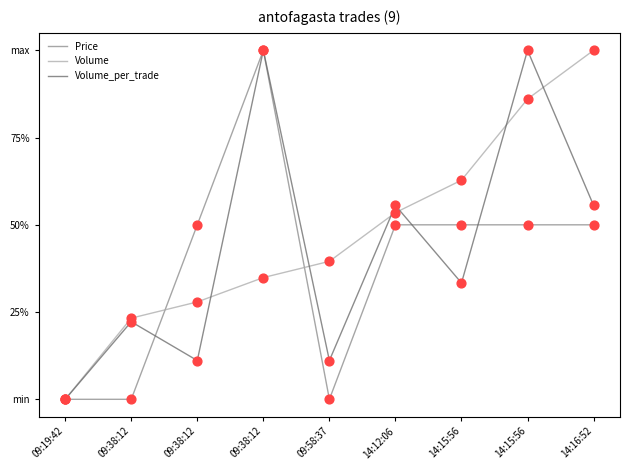

At how many categories does at least one series exceed 0?

8